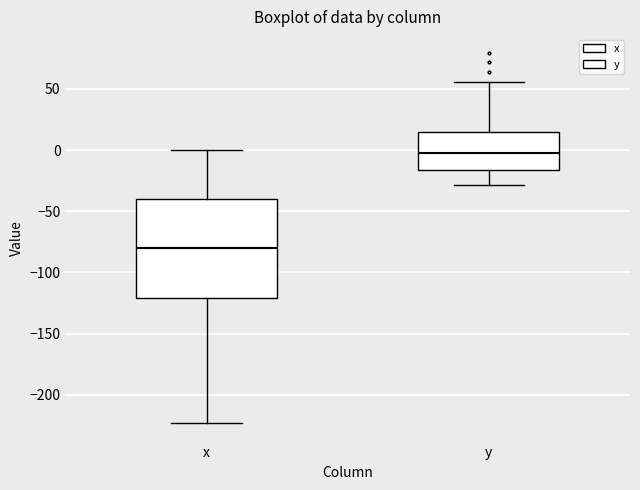

Which box's median line is the lowest?

x